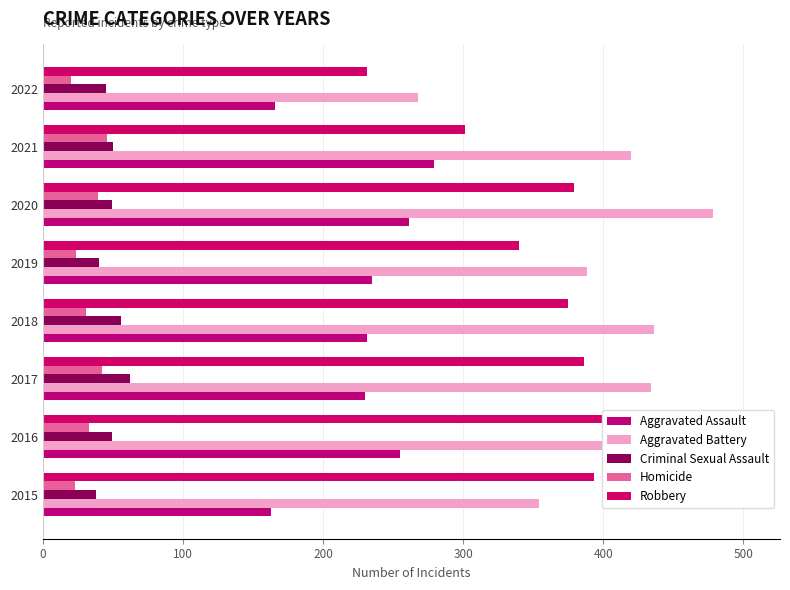

What are all the series names shown in the legend?

Aggravated Assault, Aggravated Battery, Criminal Sexual Assault, Homicide, Robbery